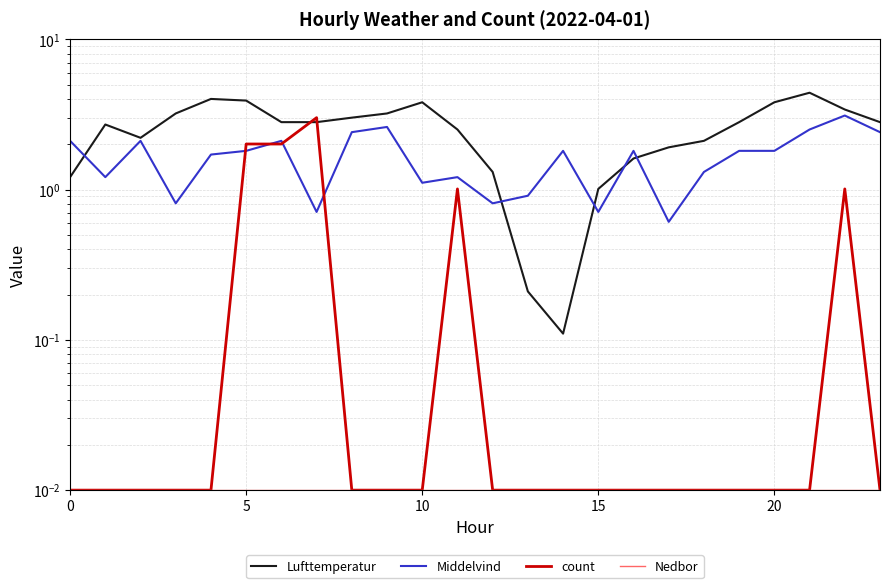

The Middelvind series shows 2.4 at 23. True or false?

True